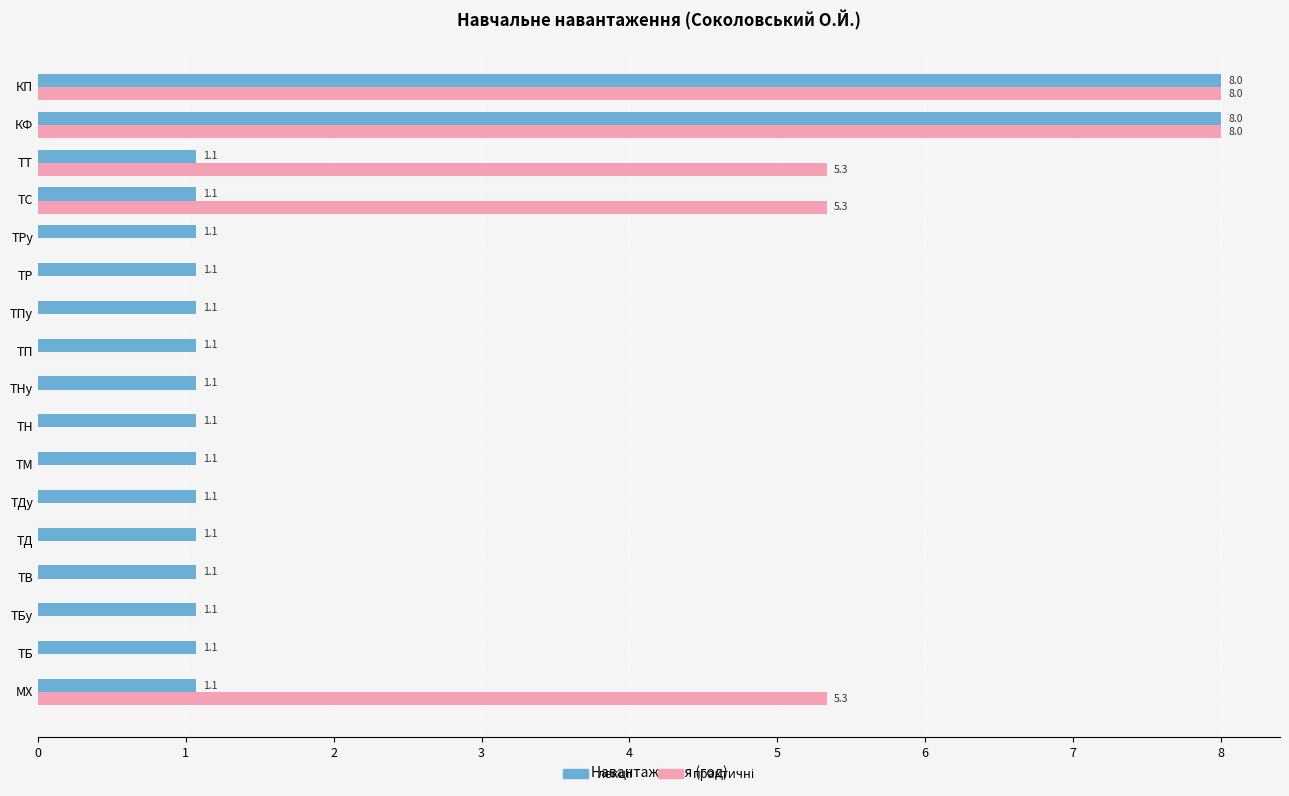

What is the total value across all series at ТДу?

1.1